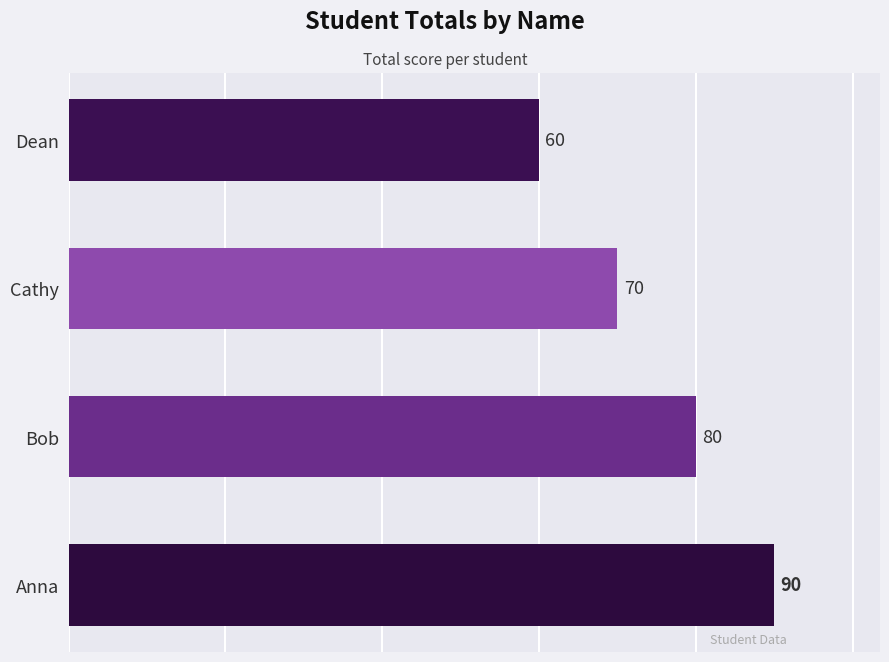

Approximately how many times larger is the value at Bob compared to Dean?

1.3